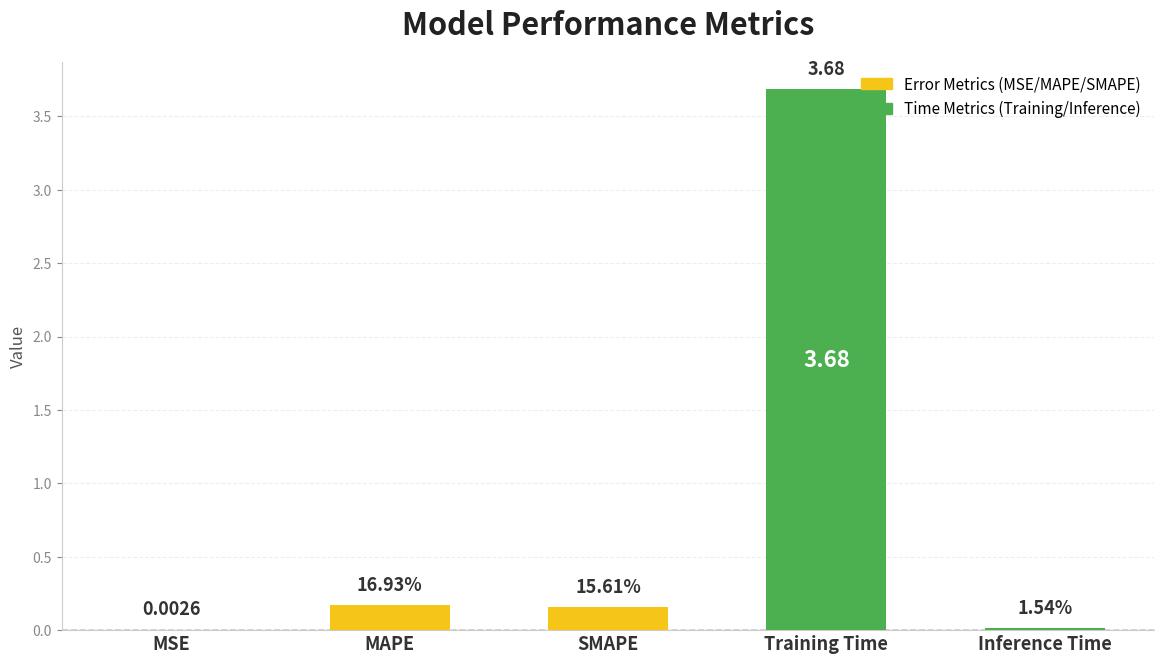

Where is the data nearest to the value 1?

MAPE